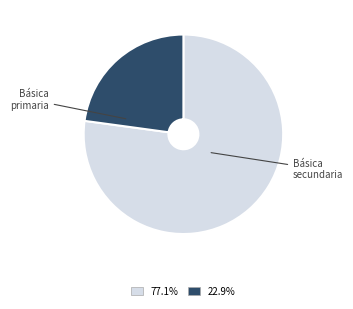

Does any single category account for the majority?

Yes